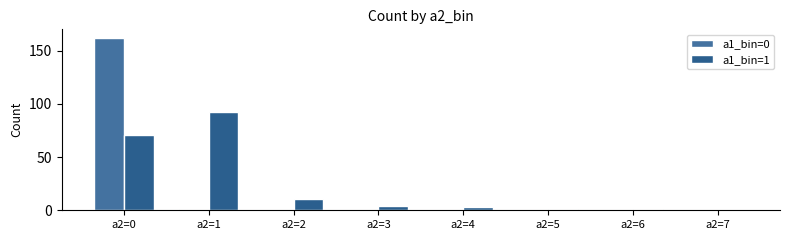

At which label is a1_bin=0 closest to 81?

a2=1